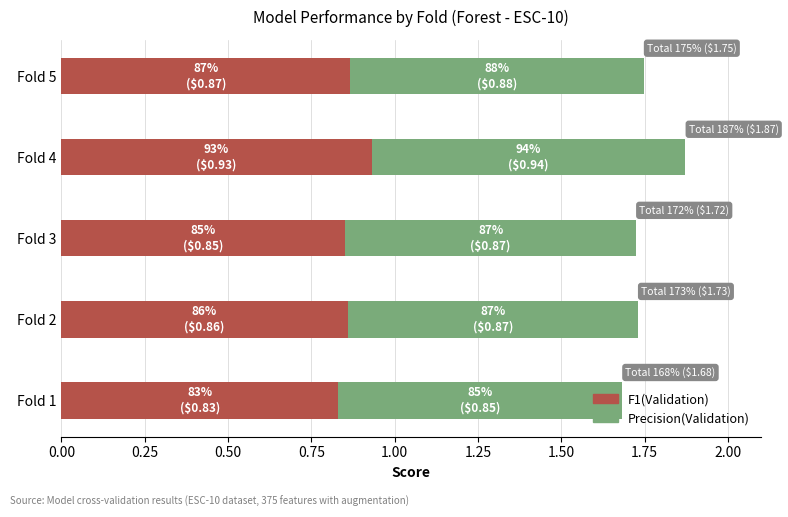

The value of F1(Validation) at Fold 3 is 0.9. True or false?

True